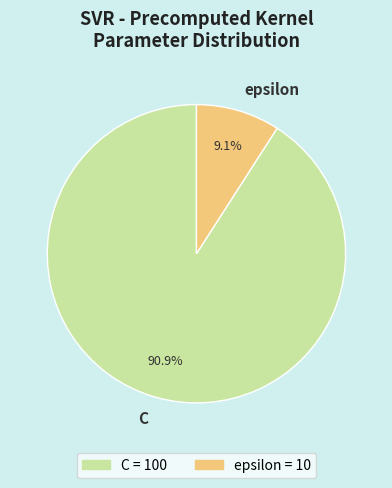

Combined, do epsilon and C account for over 50%?

Yes